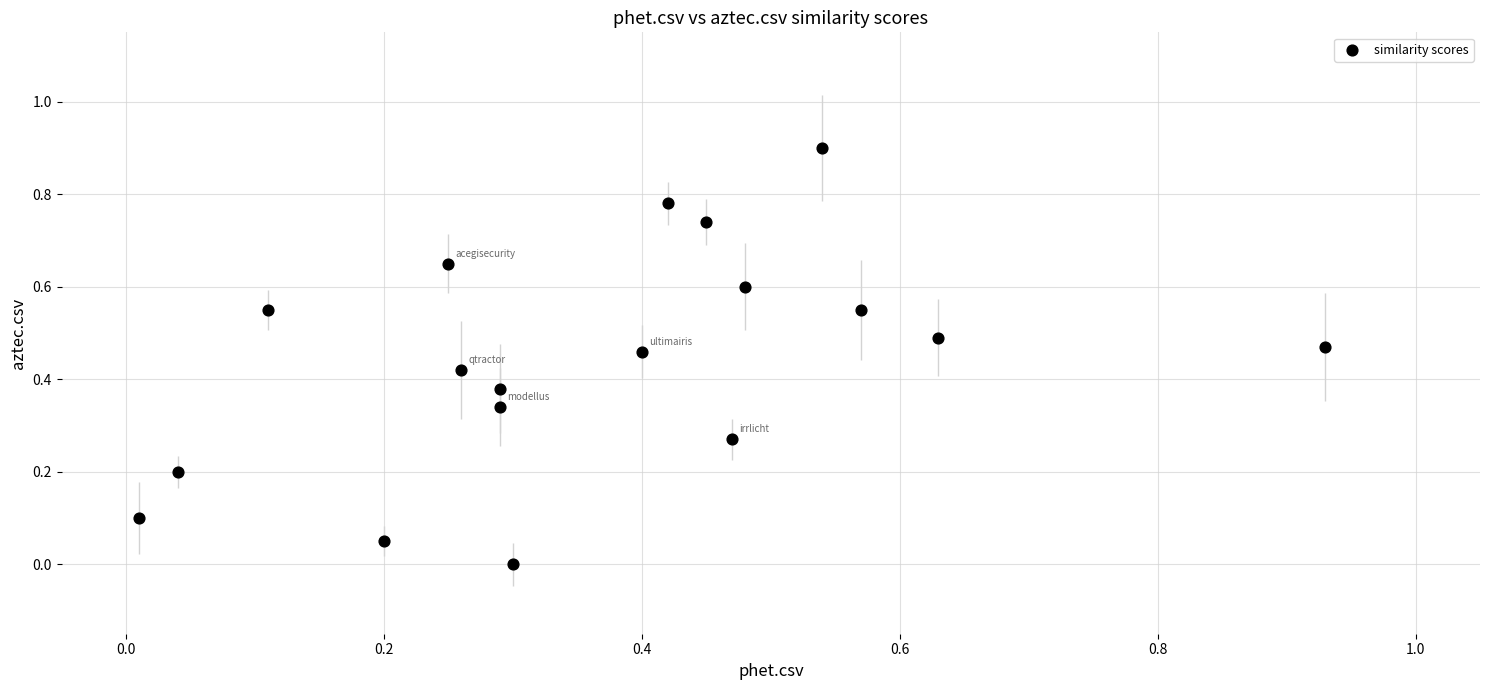

What is the range of Y values (max minus min)?

0.9